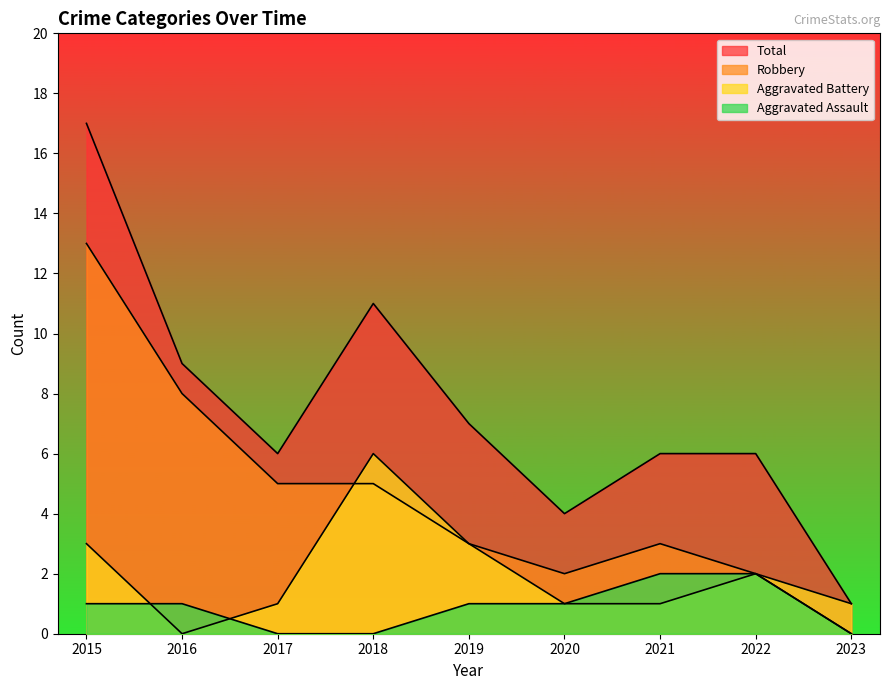

Which series has the largest total across all categories?

Total